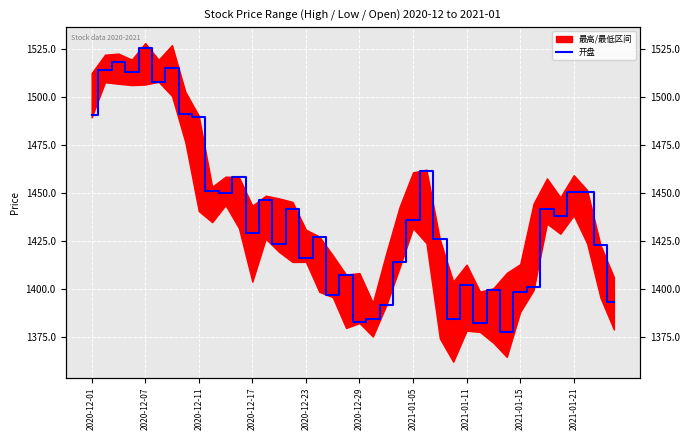

Approximately how many times larger is the value at 36 compared to 25?

1.0